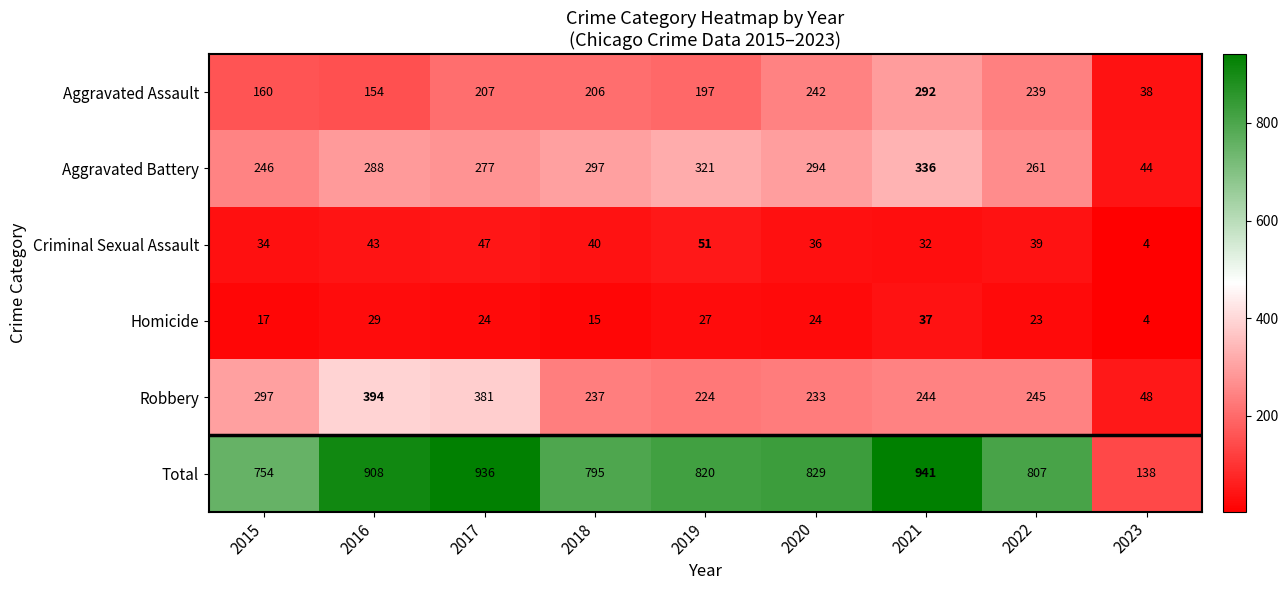

How many data points in Aggravated Battery are less than 288?

4